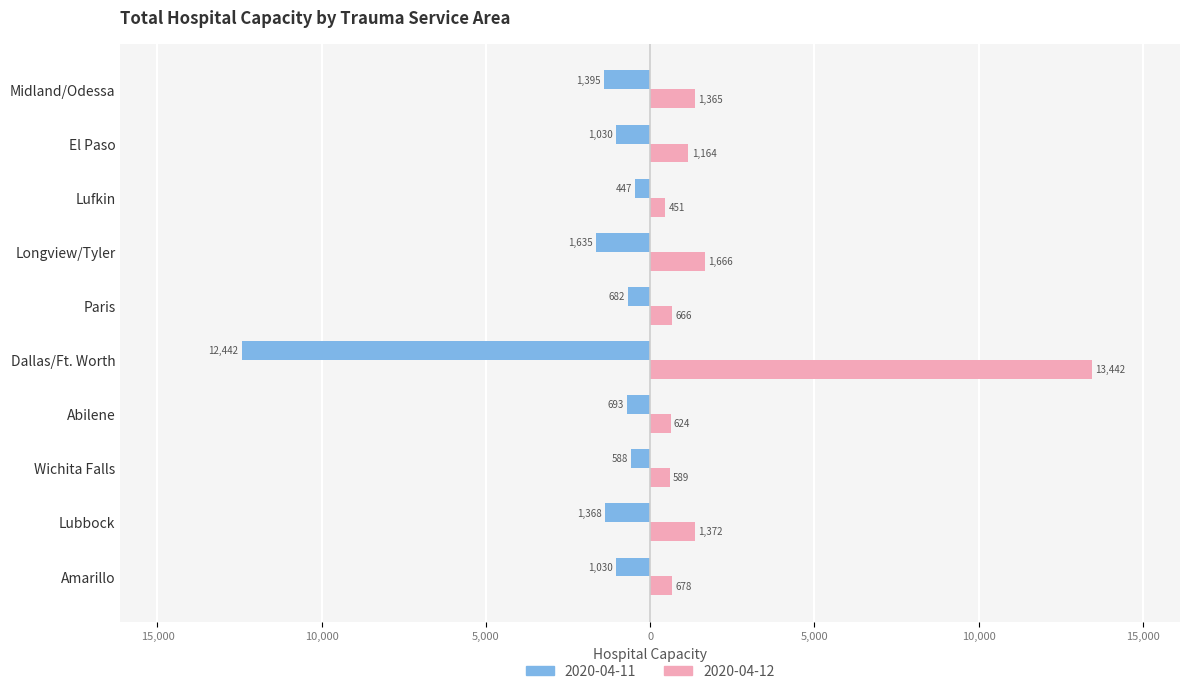

What are all the series names shown in the legend?

2020-04-11, 2020-04-12